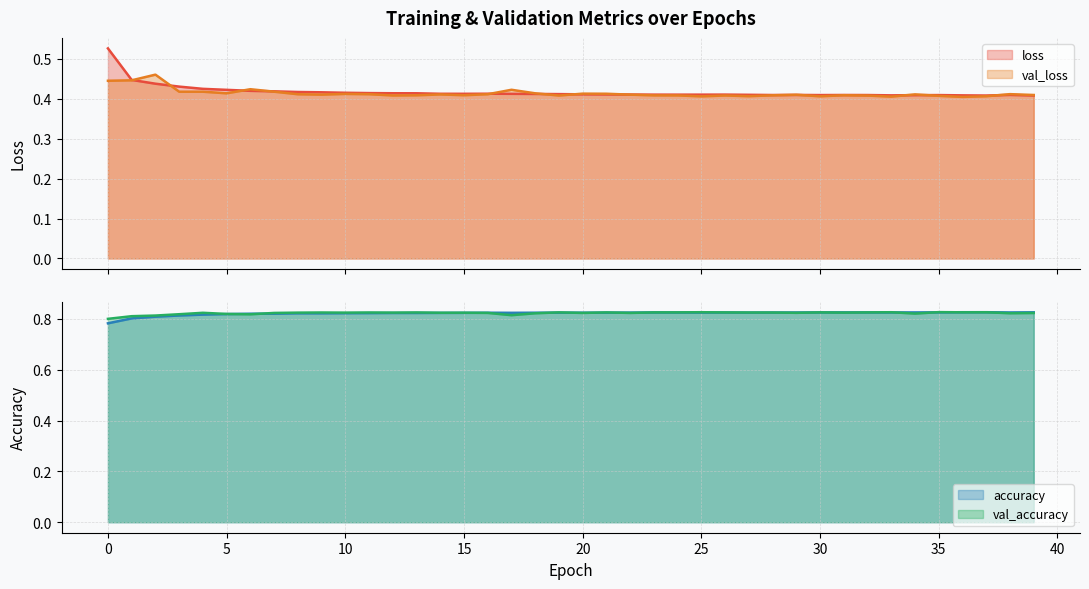

Where is the first local maximum for accuracy?

16